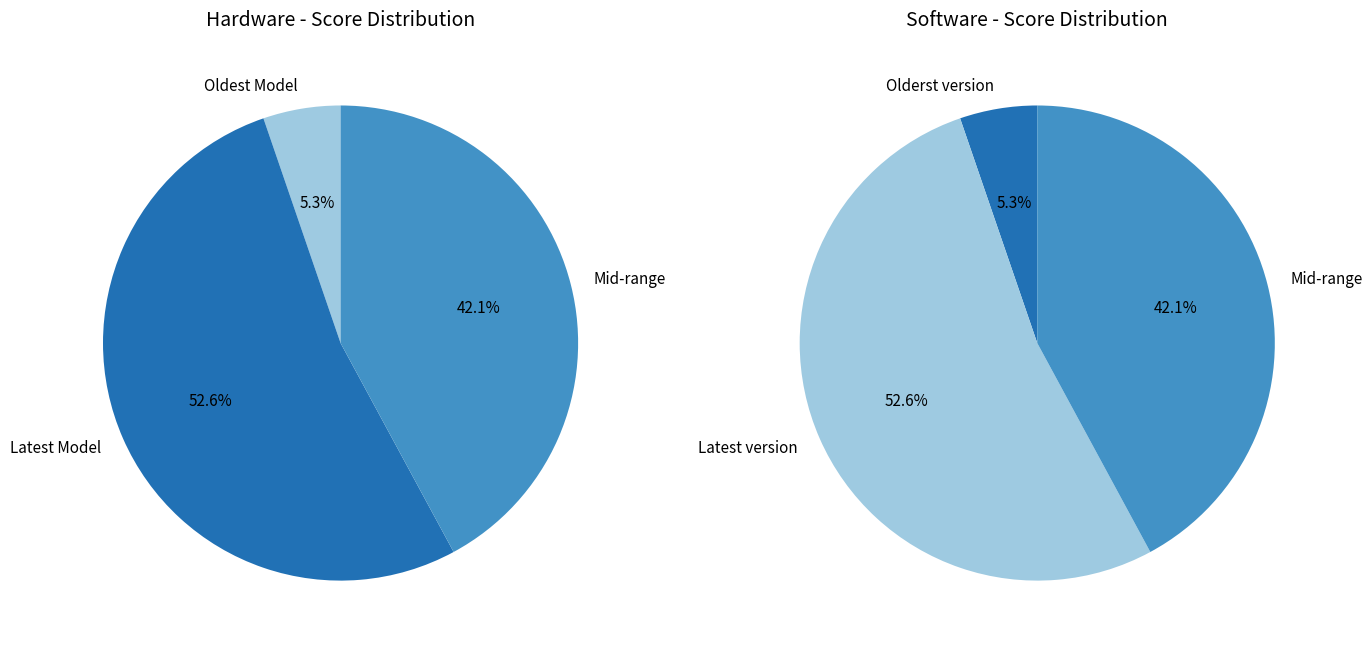

The Score 7 slice represents 5% of the pie. True or false?

False